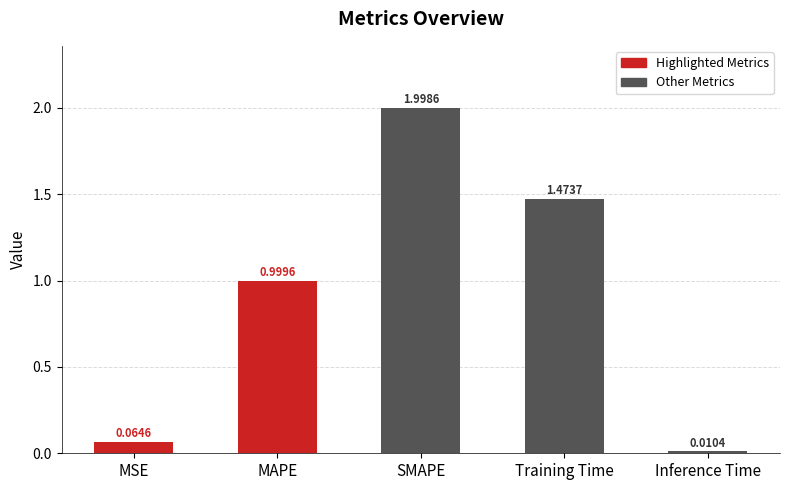

Which label corresponds to the smallest value in the chart?

Inference Time